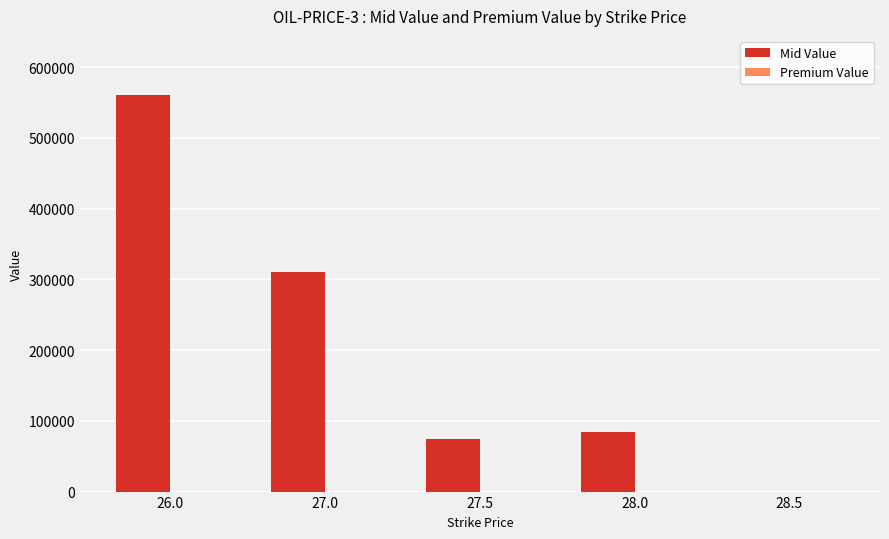

What is the greatest value displayed?

560000